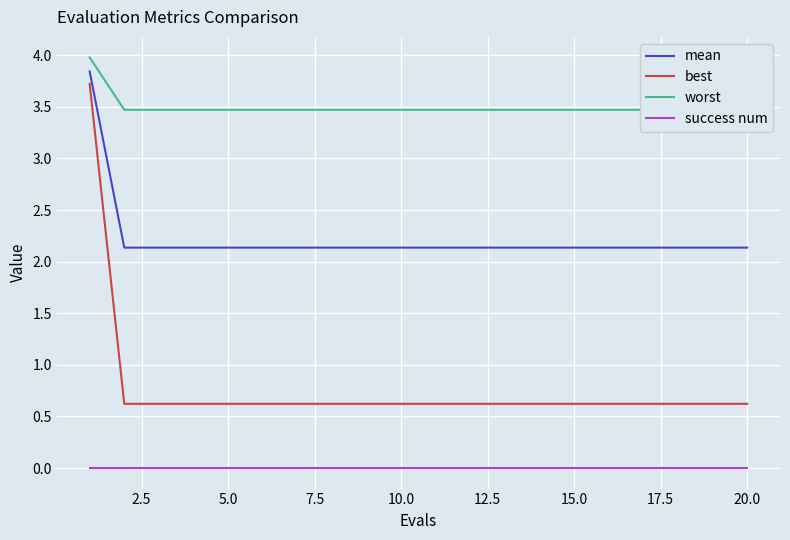

What is the minimum value for mean?

2.1